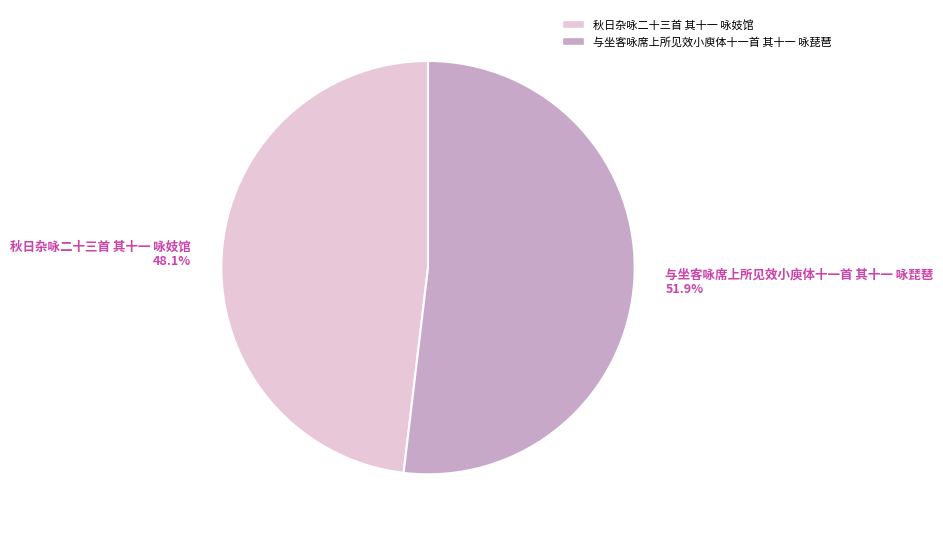

Which has a higher value, 与坐客咏席上所见效小庾体十一首 其十一 咏琵琶 51.9% or 秋日杂咏二十三首 其十一 咏妓馆 48.1%?

与坐客咏席上所见效小庾体十一首 其十一 咏琵琶 51.9%